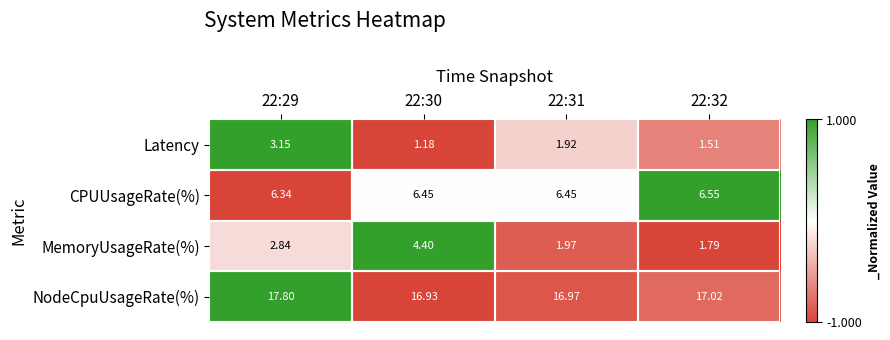

Between 22:31 and 22:32, which series saw the biggest shift?

Latency